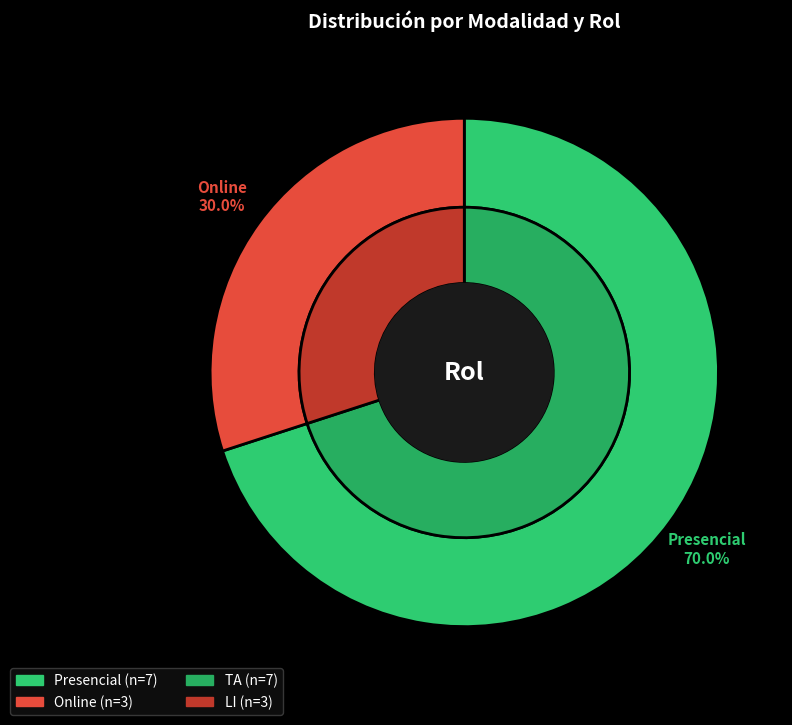

To the nearest percent, what is the difference between the Online and Presencial slice percentages?

40%